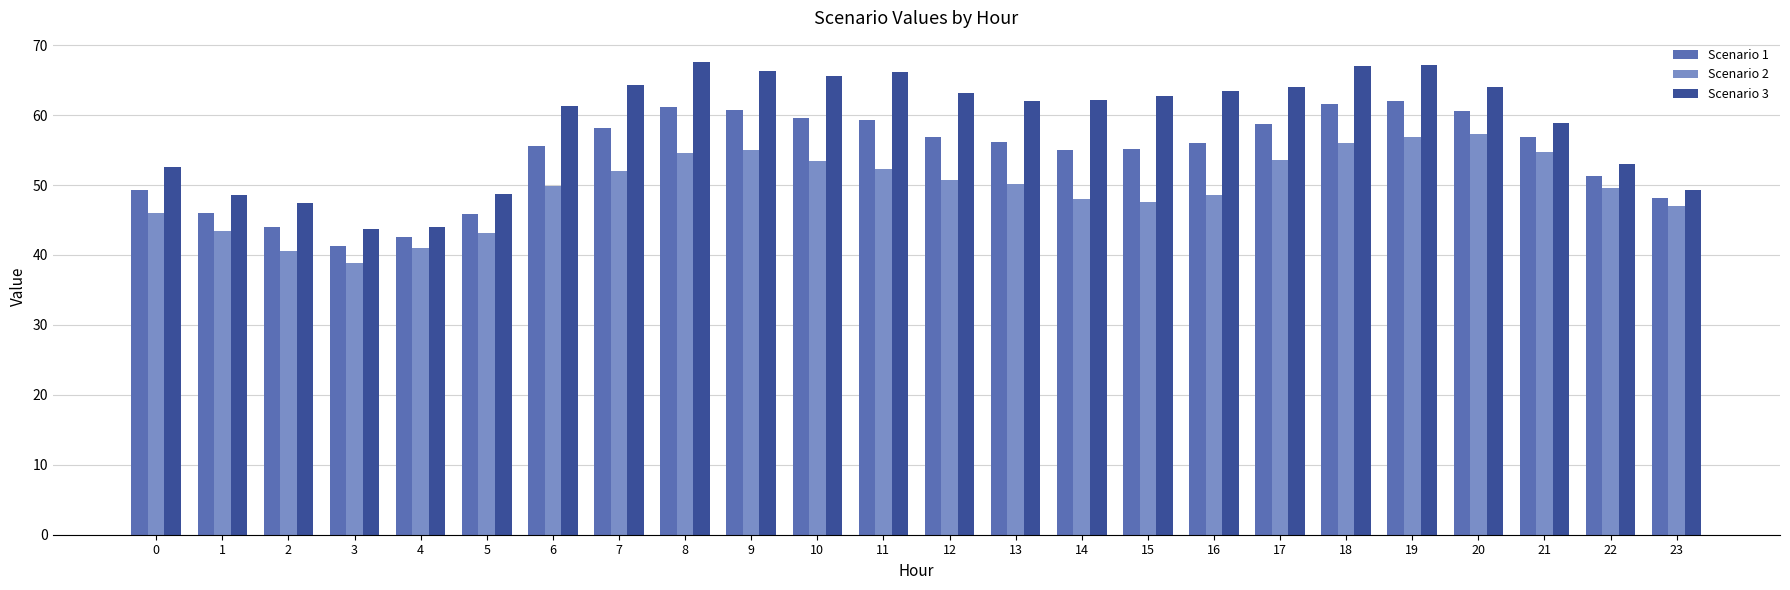

What is the value of the Scenario 1 bar at the 5th from the left?

42.5